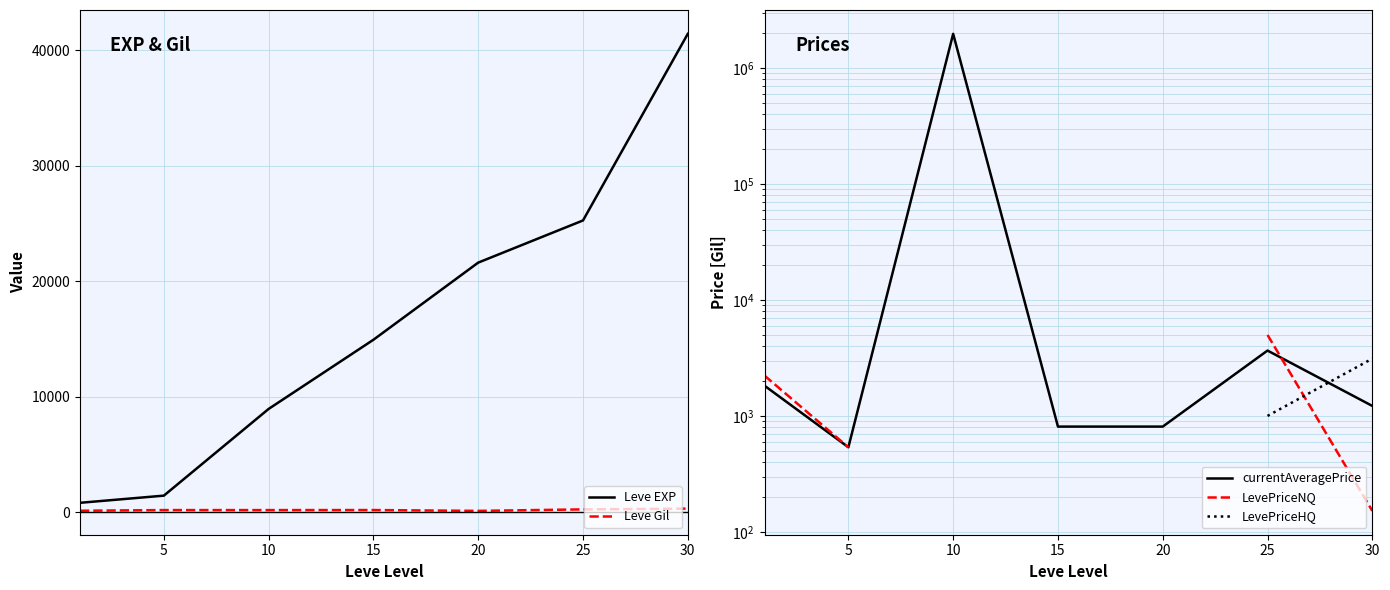

True or false: Leve EXP and Leve Gil intersect in this chart.

False